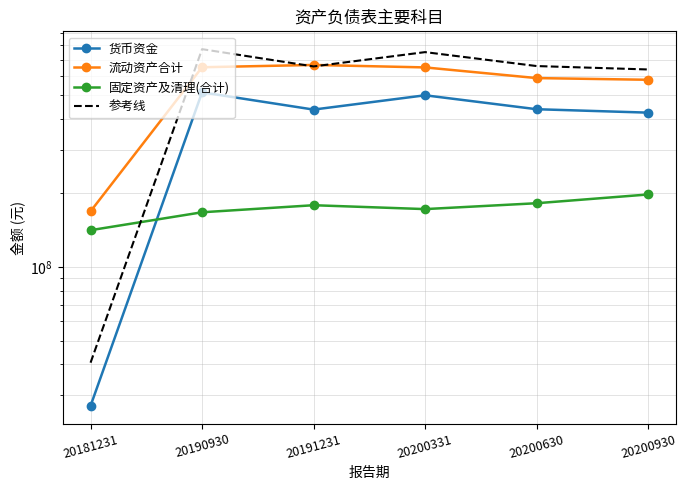

Where does the 货币资金 series first go above 439306181?

20190930